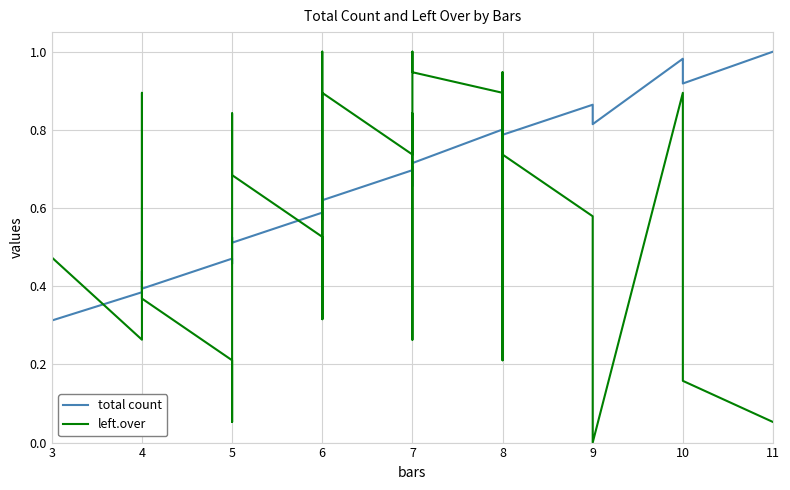

How many series are shown in this chart?

2